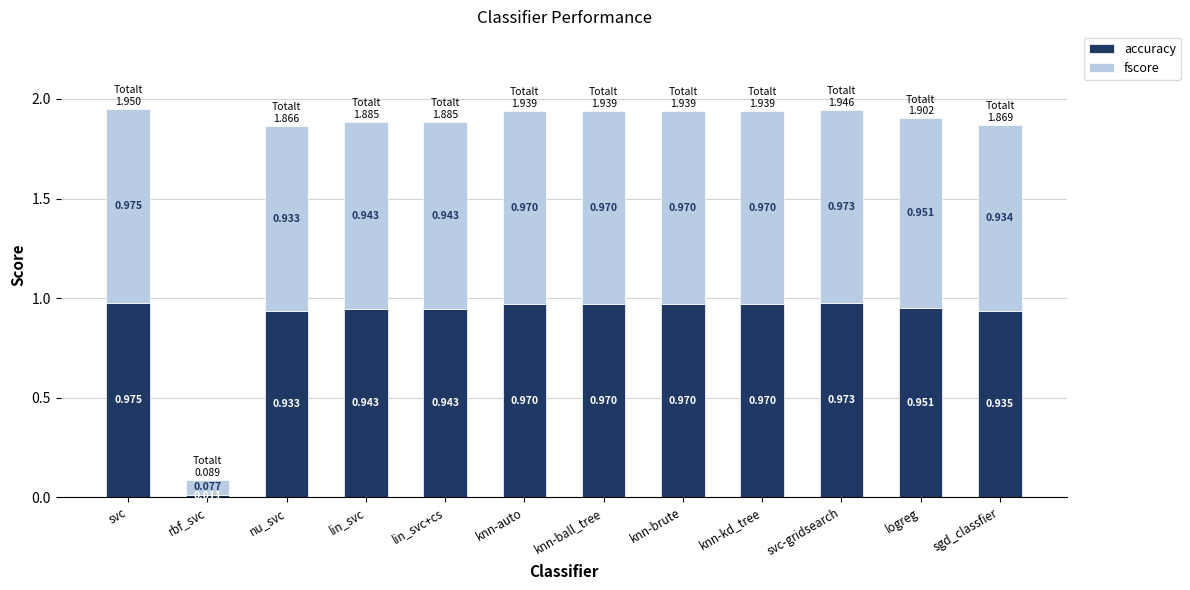

At which category is the sum across all series the highest?

svc